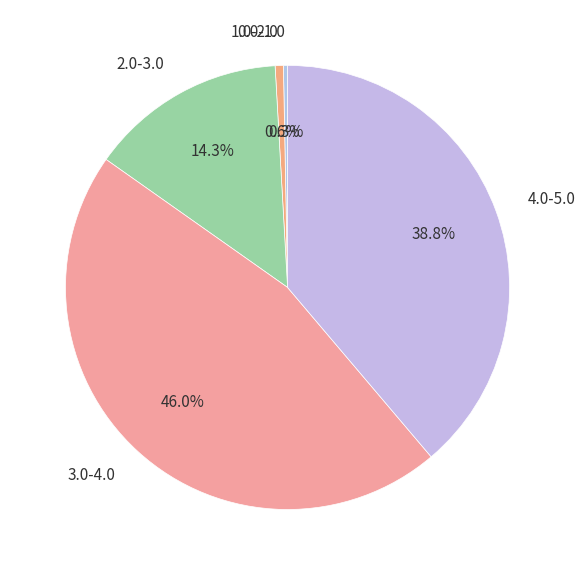

How much of the chart is everything except 0.0-1.0?

99.7%